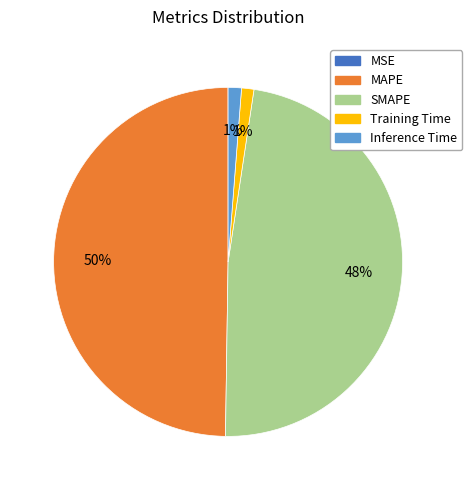

Do Training Time and SMAPE together represent more than half of the pie?

No